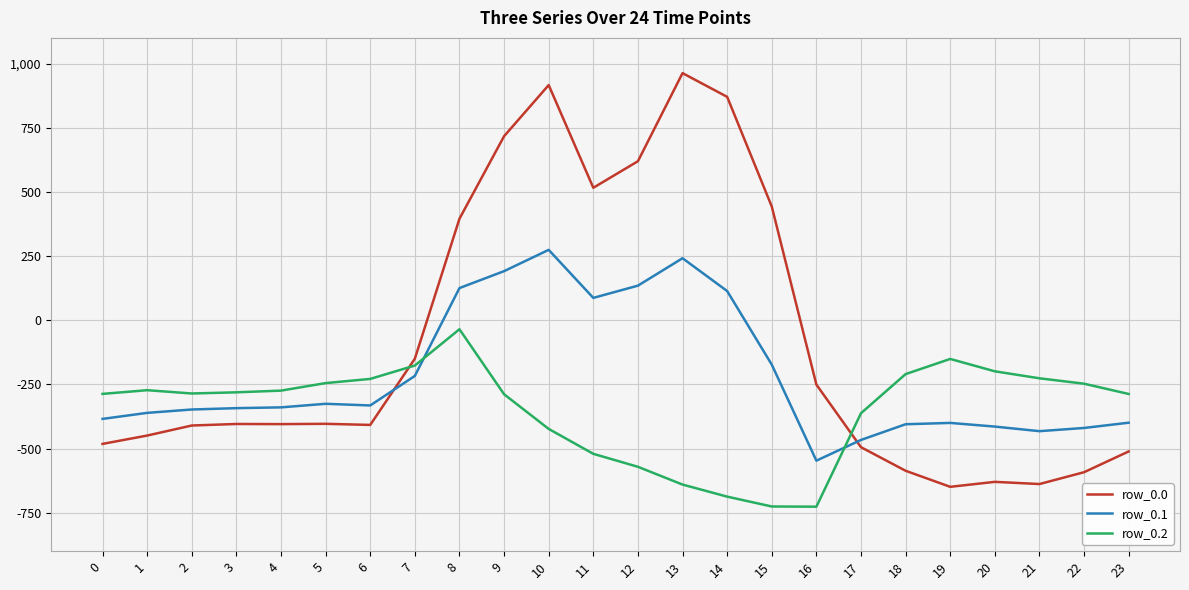

Which category has the highest value in the row_0.0 series?

13